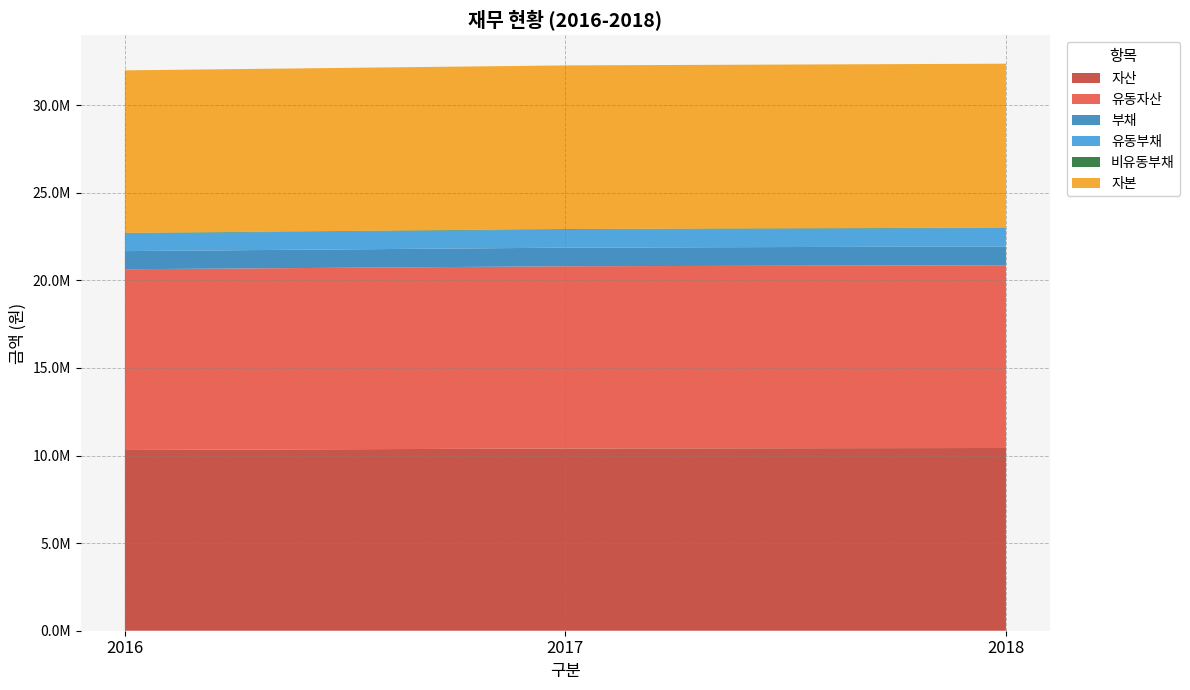

Reading left to right, transcribe all the data shown in this chart.

자산: 10319283	10404095	10432739
유동자산: 10319283	10404095	10432739
부채: 1035285	1063012	1074801
유동부채: 1010662	1031885	1052896
비유동부채: 24623	31126	21904
자본: 9283998	9341083	9357938